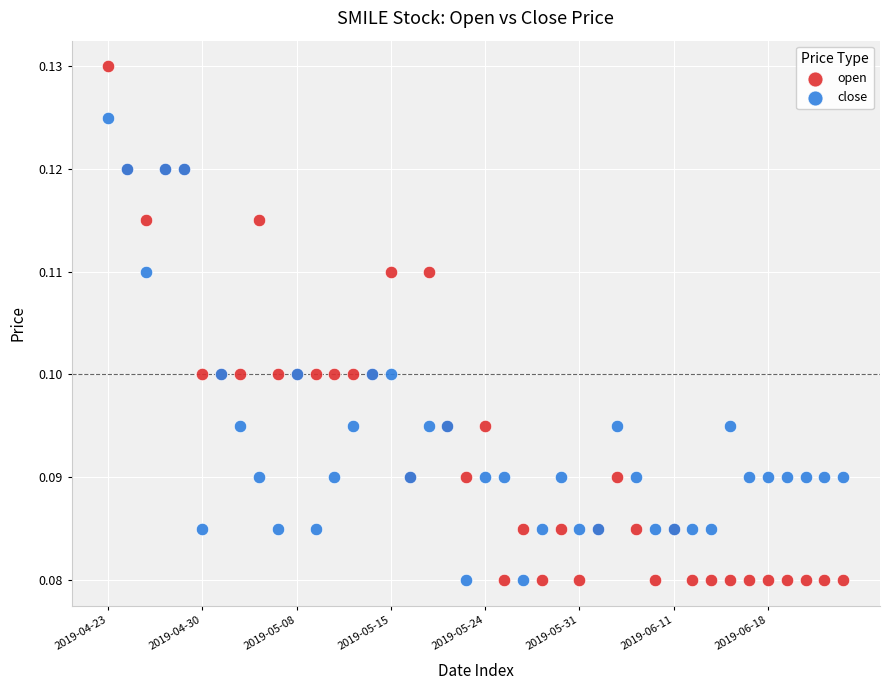

Which series has the widest spread of Y values?

open